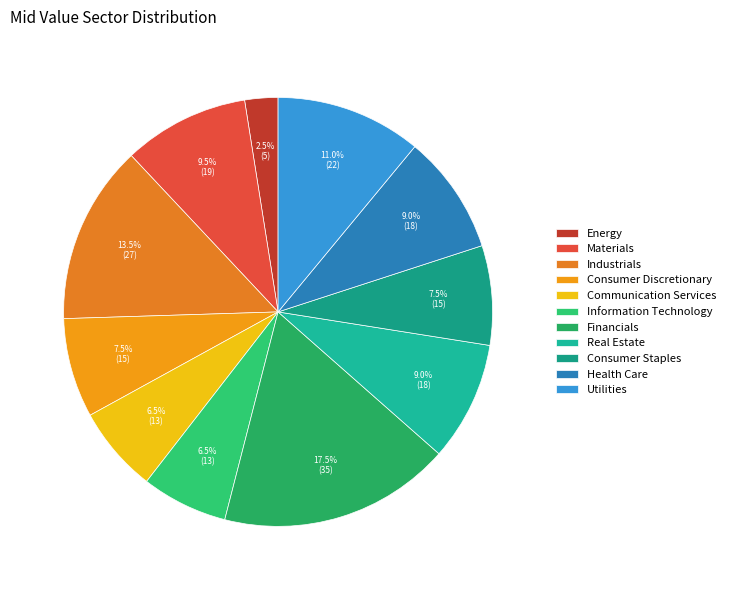

Combined, do Information Technology and Energy account for over 50%?

No